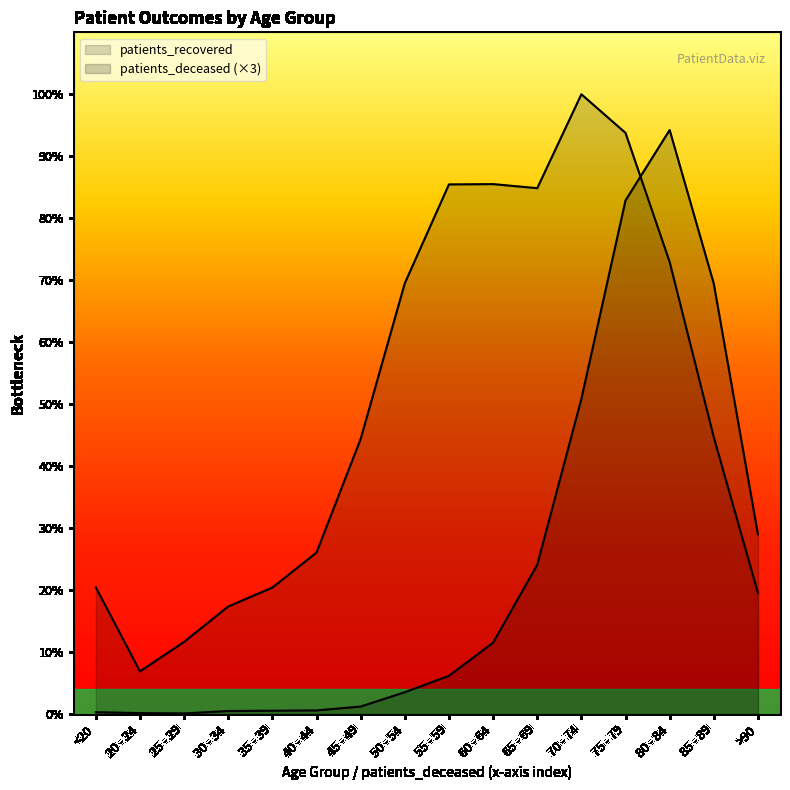

Which label corresponds to the largest value in the chart?

70 - 74